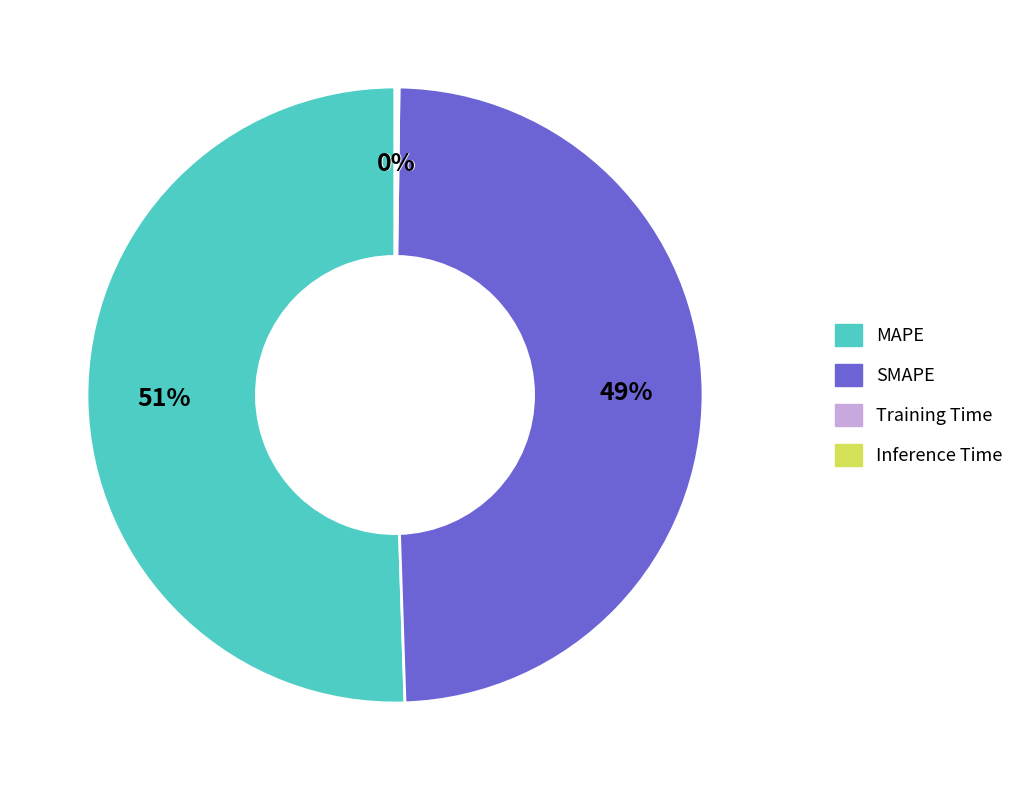

Do MAPE and SMAPE together represent more than half of the pie?

Yes